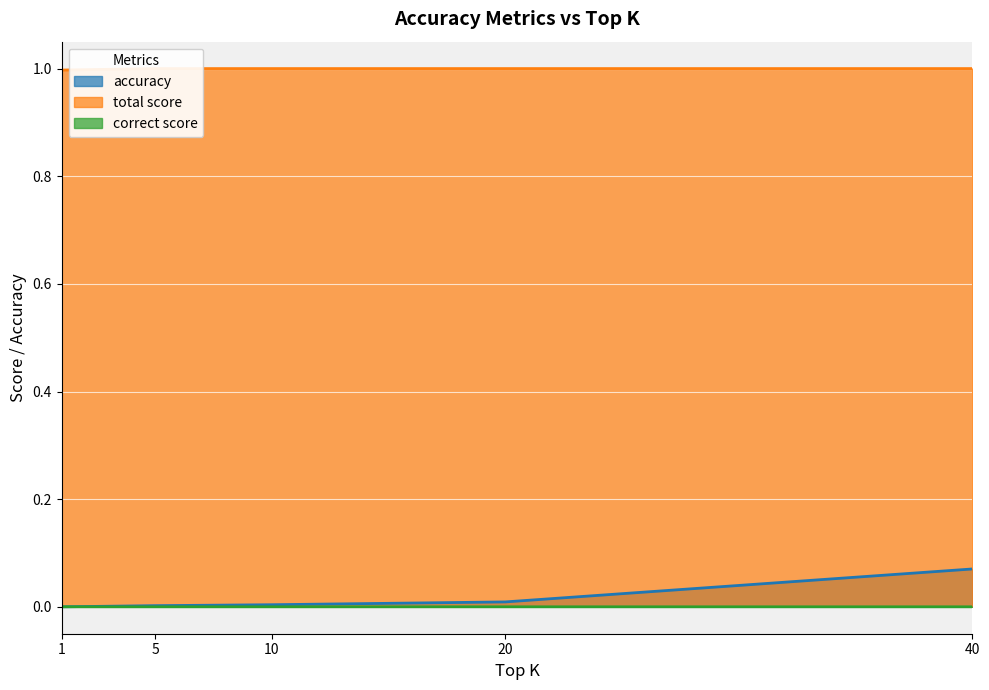

At how many categories does at least one series exceed 0?

5